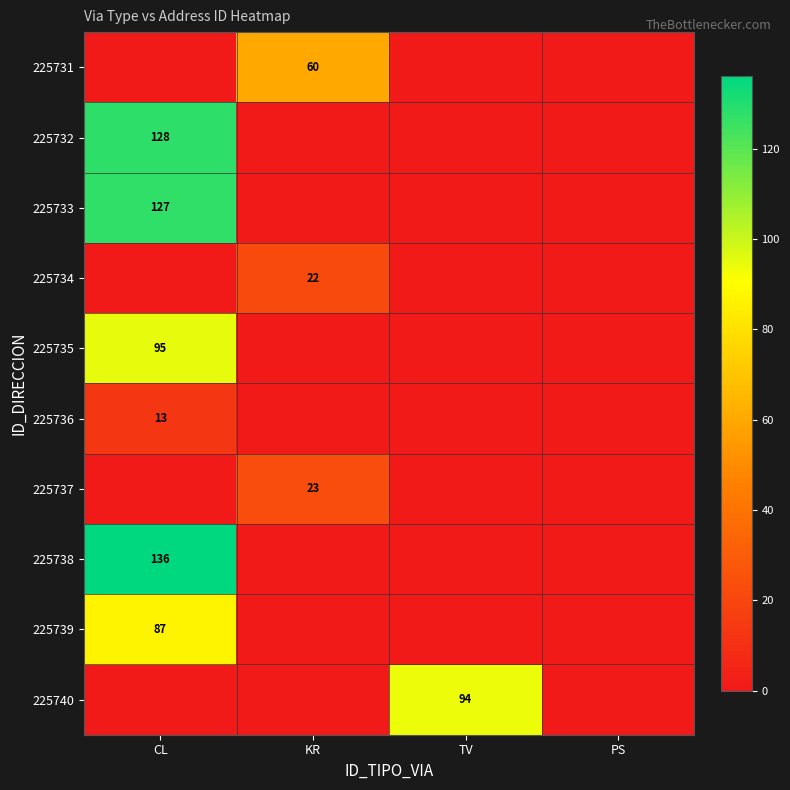

The value of 225733 at CL is 42. True or false?

False